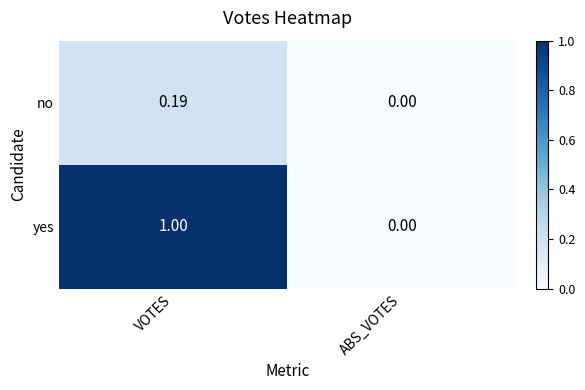

Where is no nearest to the value 0?

ABS_VOTES